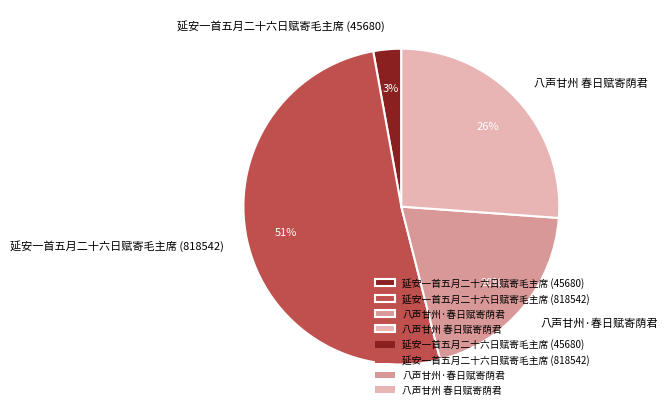

Does 八声甘州 春日赋寄荫君 represent more than half of the total?

No